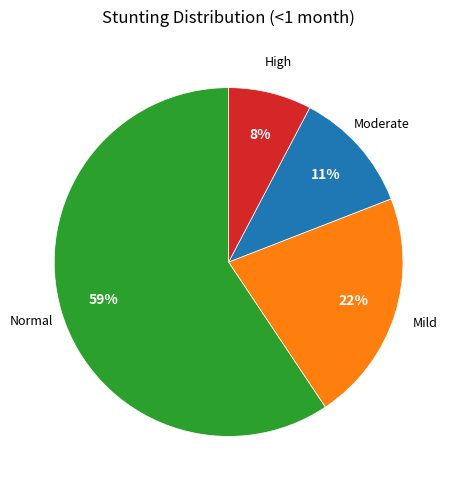

Is there any slice that represents more than half of the pie?

Yes